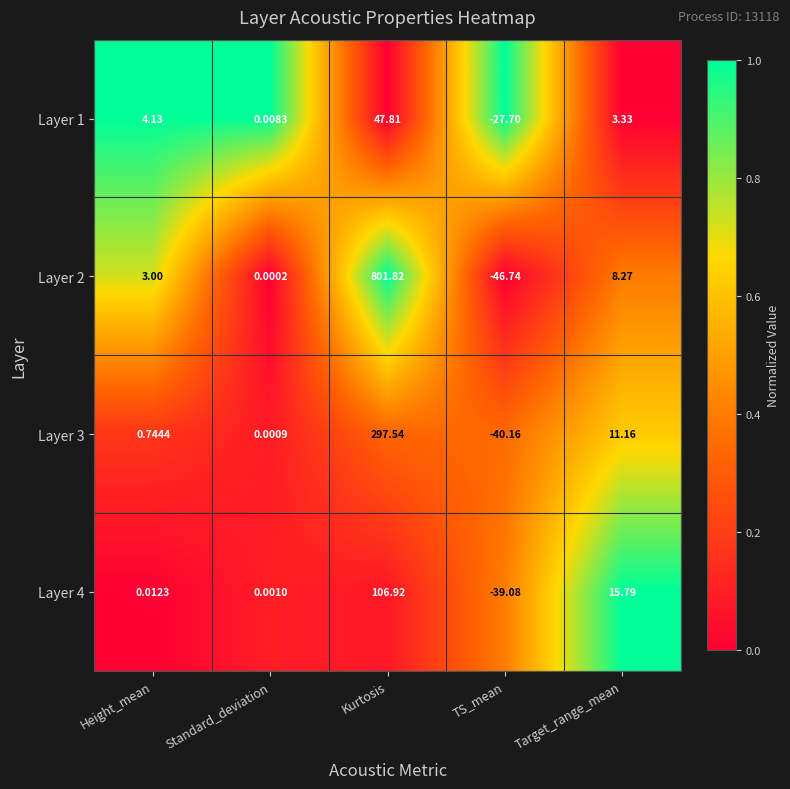

Which category has the highest value in the Layer 2 series?

Kurtosis